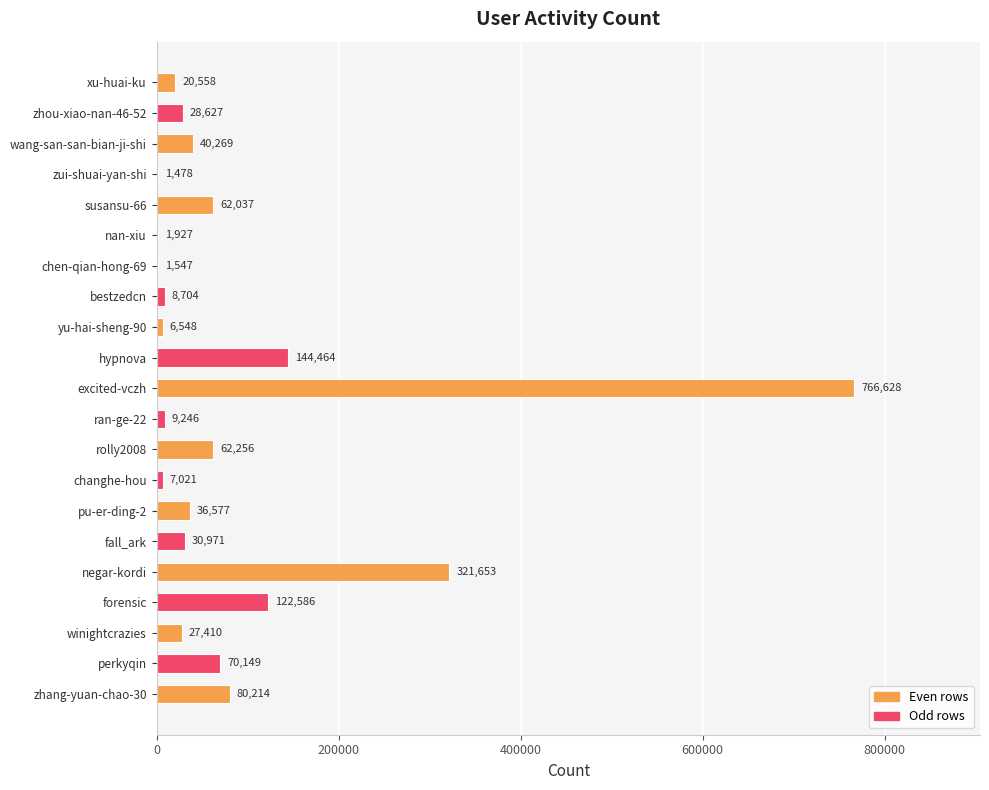

The chart shows a value of 80214 at zhang-yuan-chao-30. True or false?

True